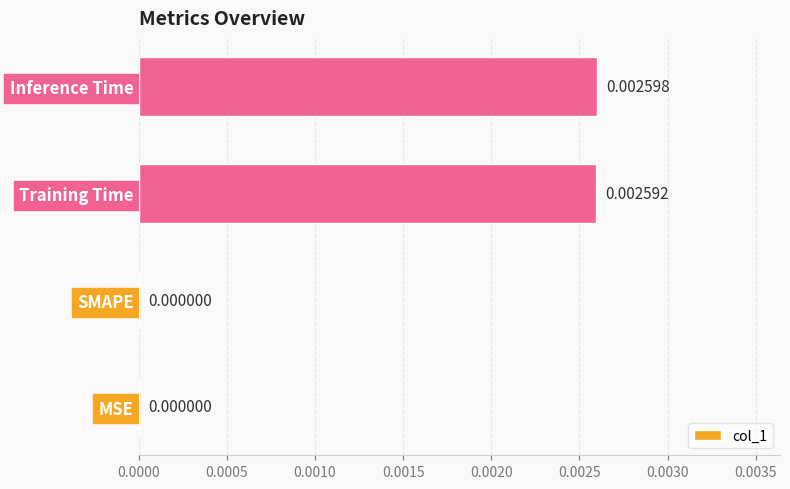

Which has a higher value, Inference Time or SMAPE?

Inference Time